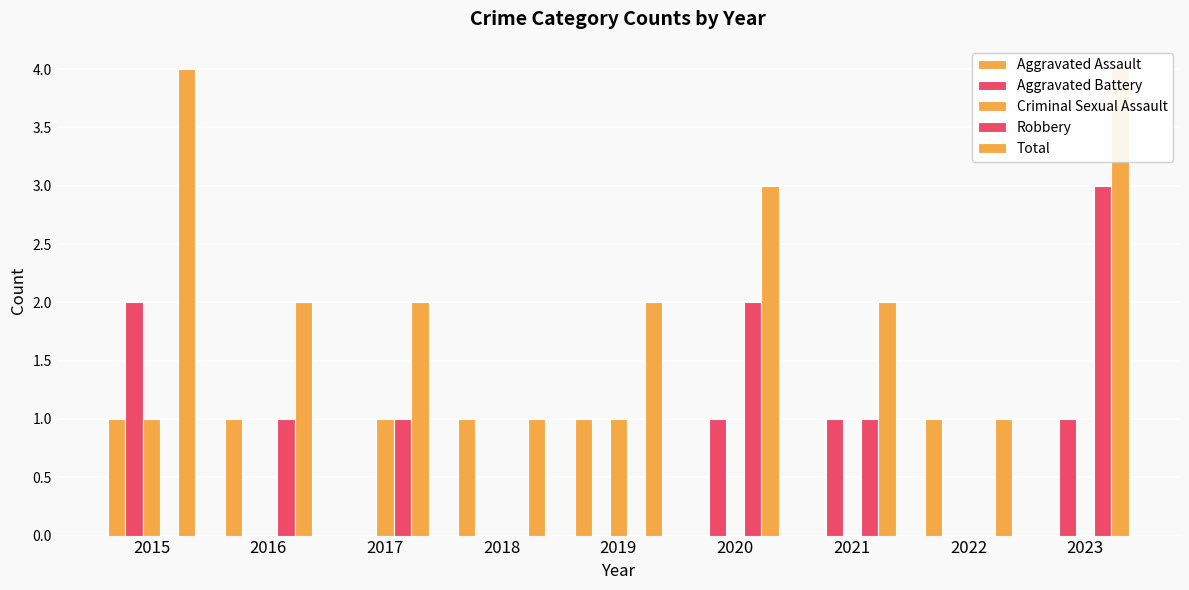

Which series has the widest spread of values?

Robbery